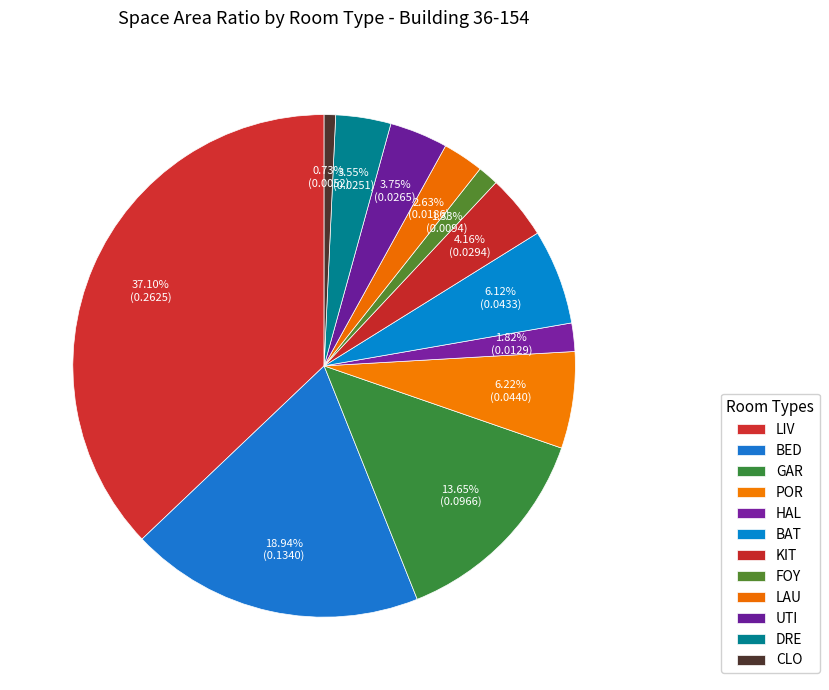

Rank the categories by value from lowest to highest.

CLO, FOY, HAL, LAU, DRE, UTI, KIT, BAT, POR, GAR, BED, LIV